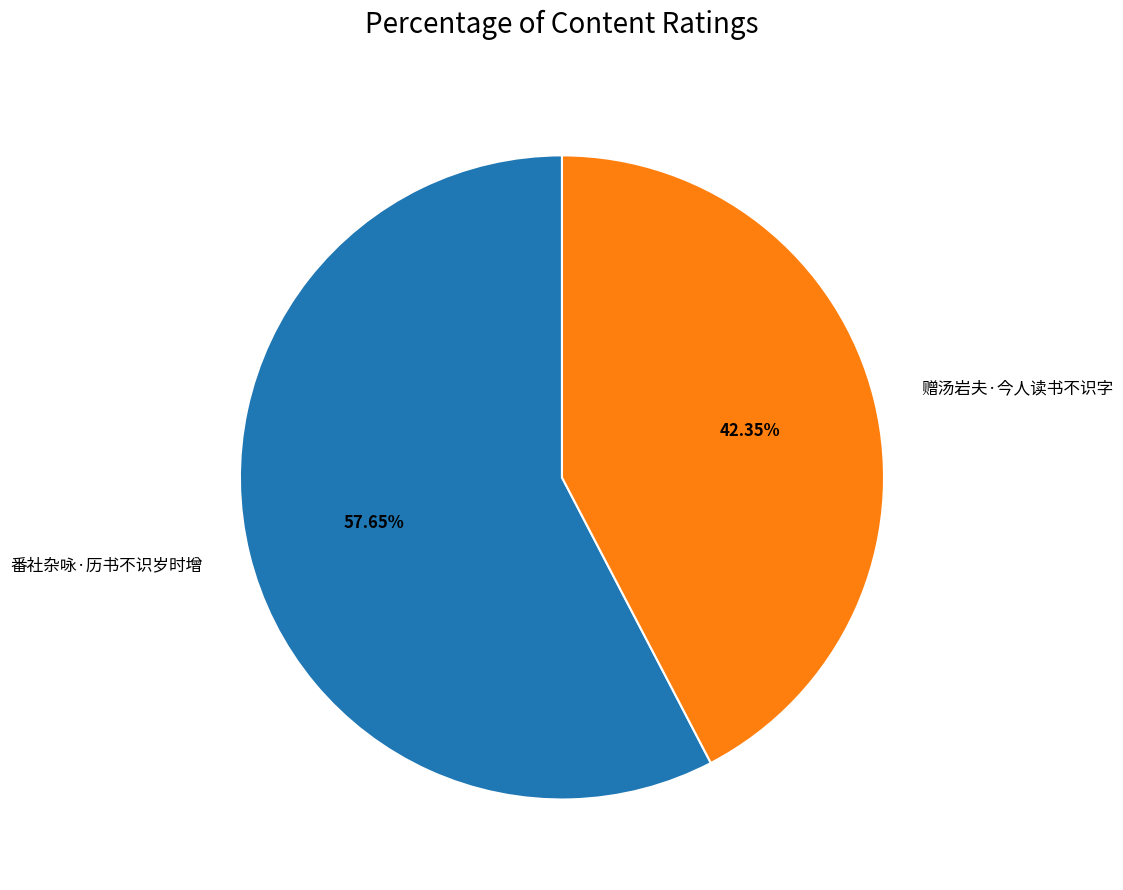

What is the total percentage of 赠汤岩夫·今人读书不识字 and 番社杂咏·历书不识岁时增?

100.0%